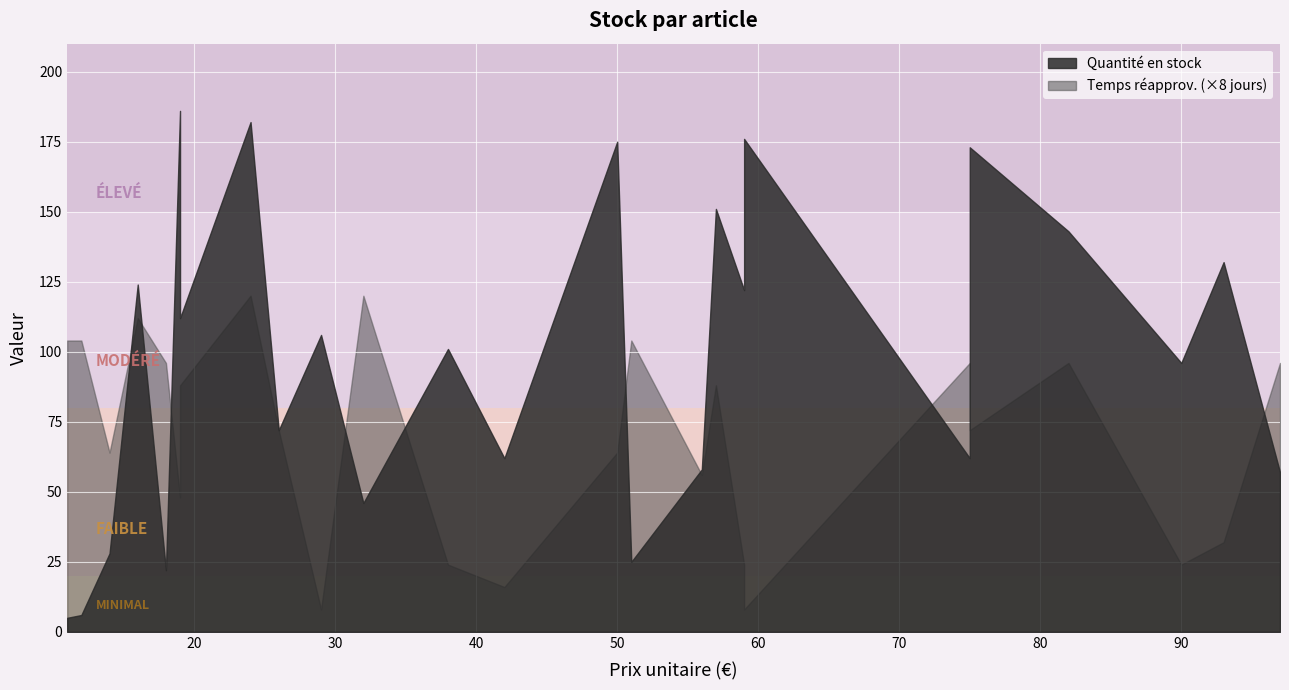

What is the difference between the second highest and minimum values in the Temps avant réapprovisionnement en jours series?

14